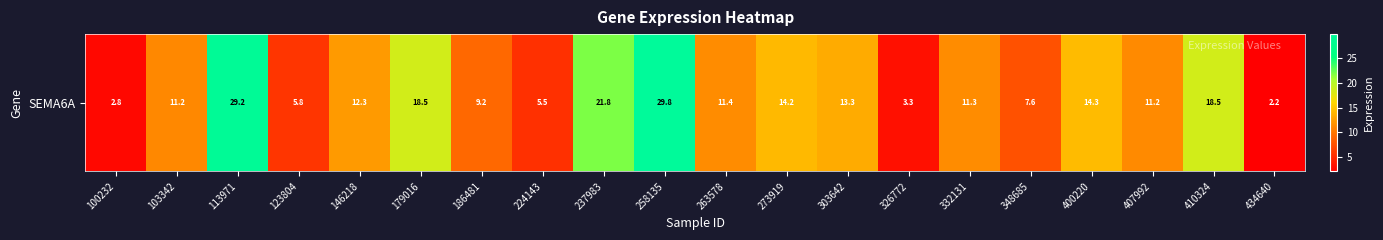

List the labels in order of value, smallest first.

434640, 100232, 326772, 224143, 123804, 348685, 186481, 103342, 407992, 332131, 263578, 146218, 303642, 273919, 400220, 179016, 410324, 237983, 113971, 258135